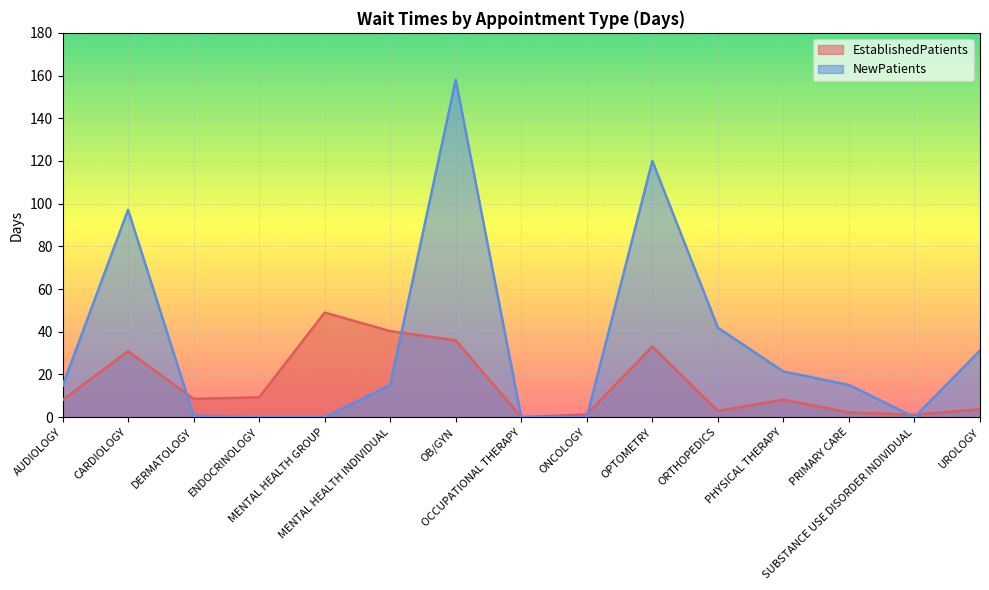

True or false: NewPatients has more than 2 interior local peaks.

True